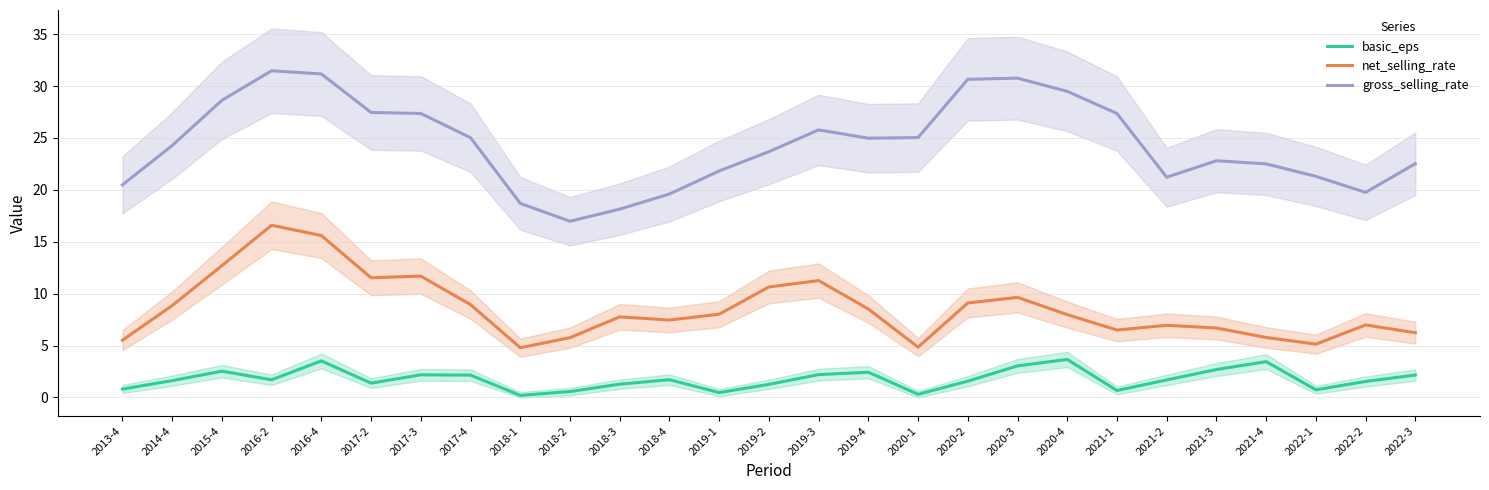

In net_selling_rate, how many points are higher than both neighbors (excluding endpoints)?

7